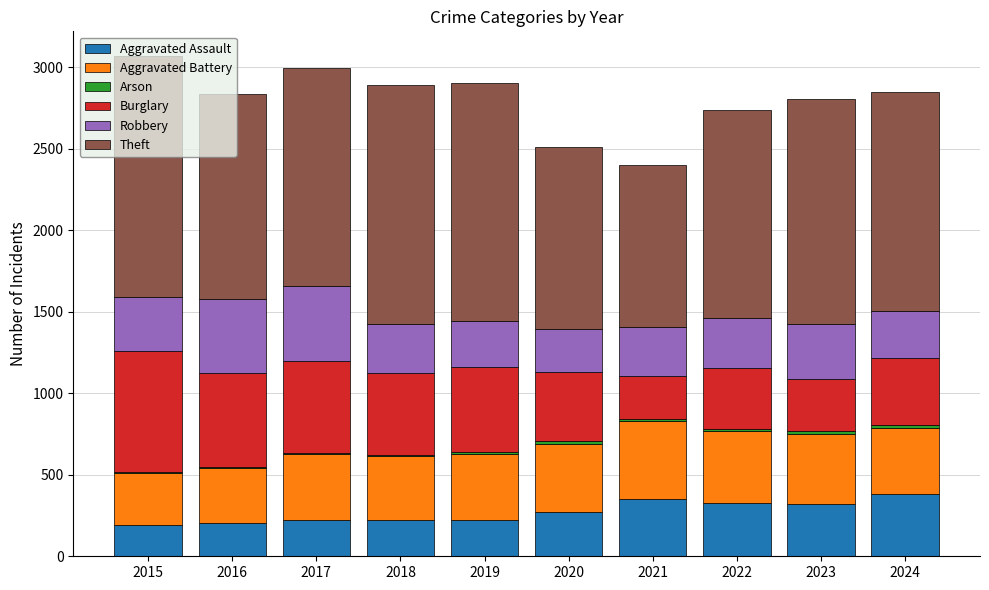

What is the highest value of the Aggravated Assault series?

384